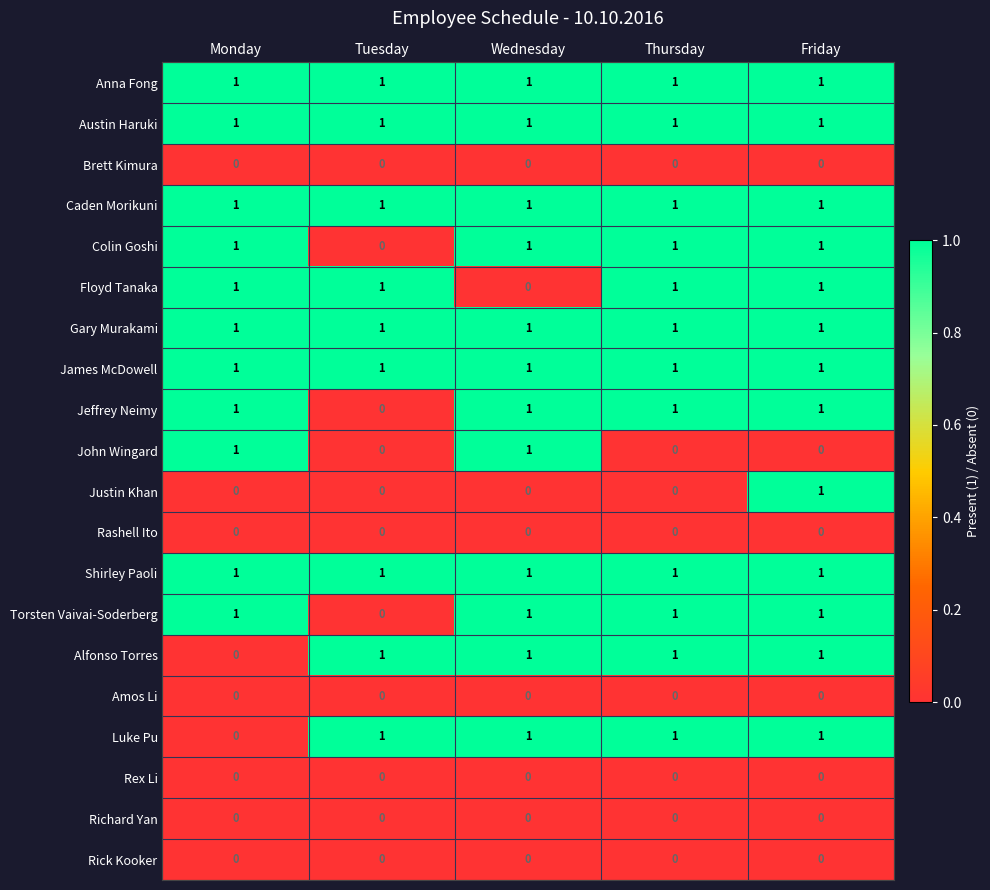

Is it true that Richard Yan equals 0 at Friday?

True